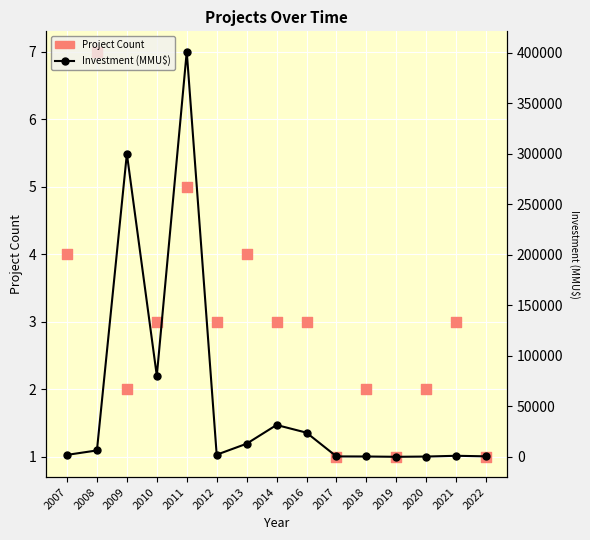

What are all the series names shown in the legend?

Project Count, Investment (MMU$)